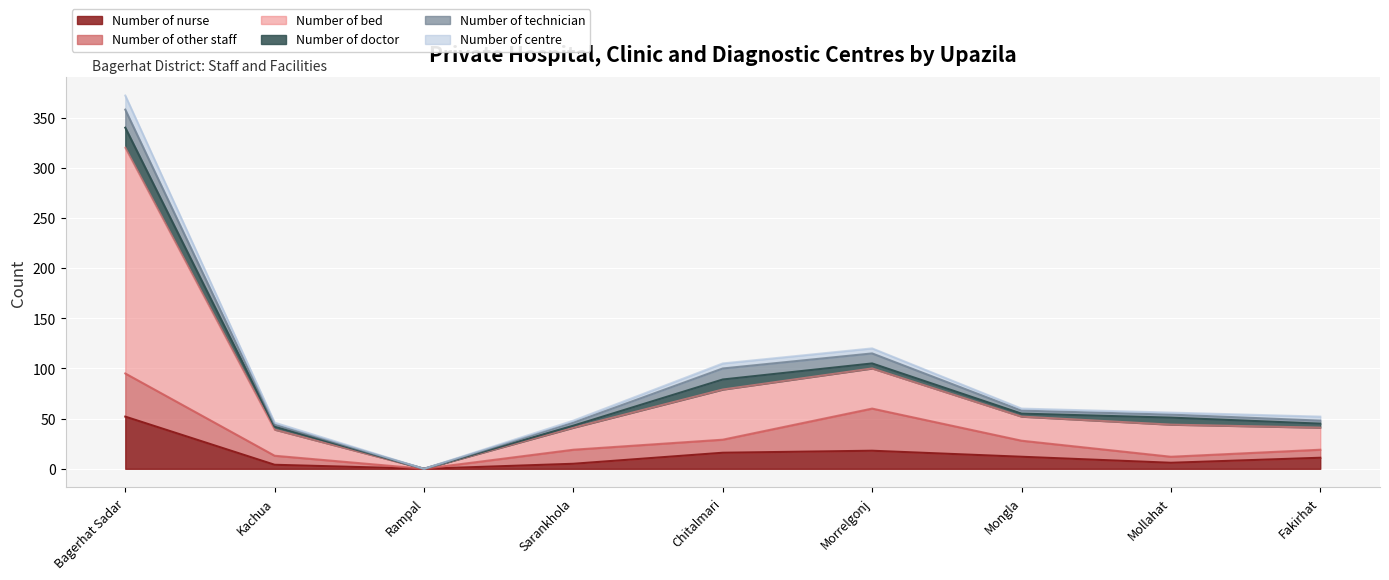

Which category has the highest value in the Number of nurse series?

Bagerhat Sadar